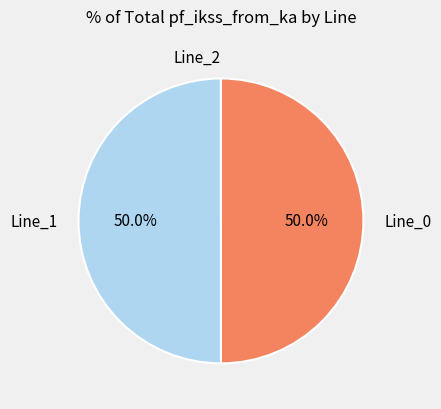

What portion of the pie excludes Line_0?

50.0%